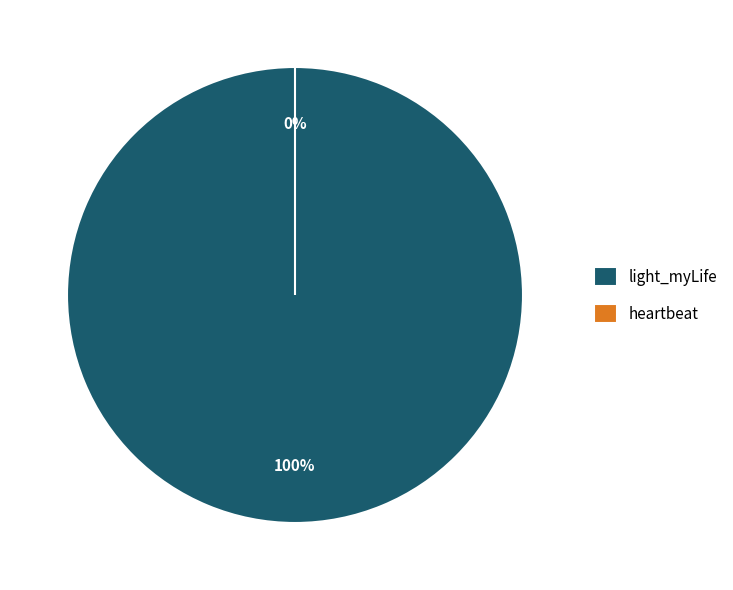

Which slice is the smallest?

heartbeat